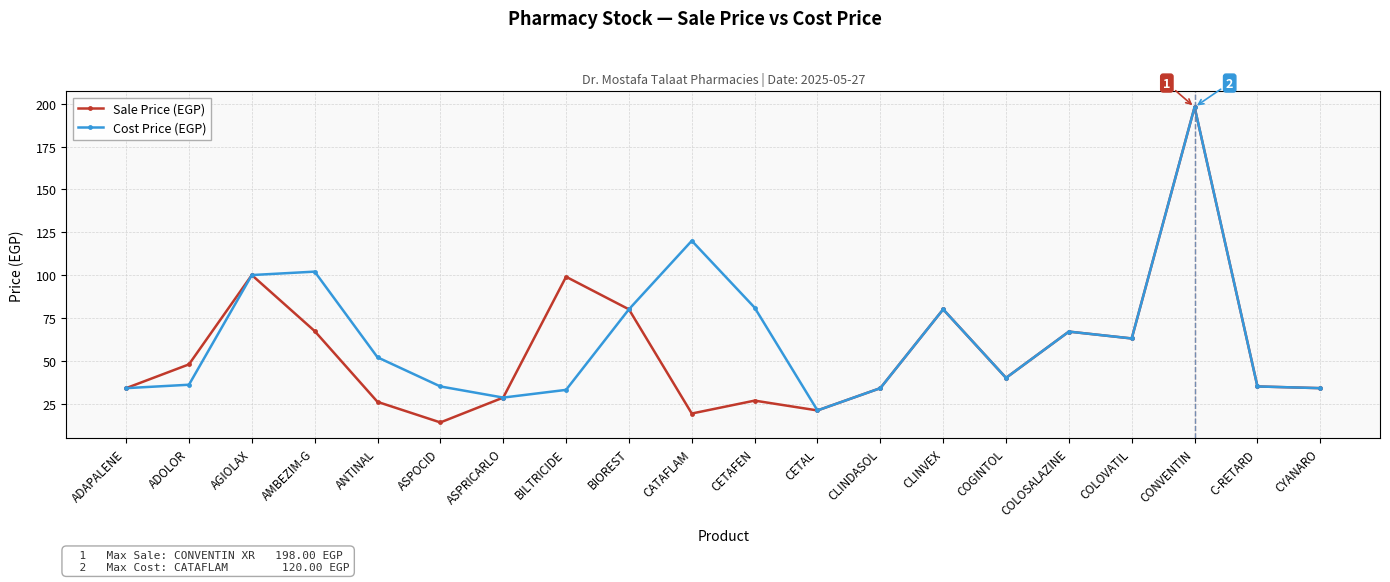

What is the highest value of the Sale Price (EGP) series?

198.0